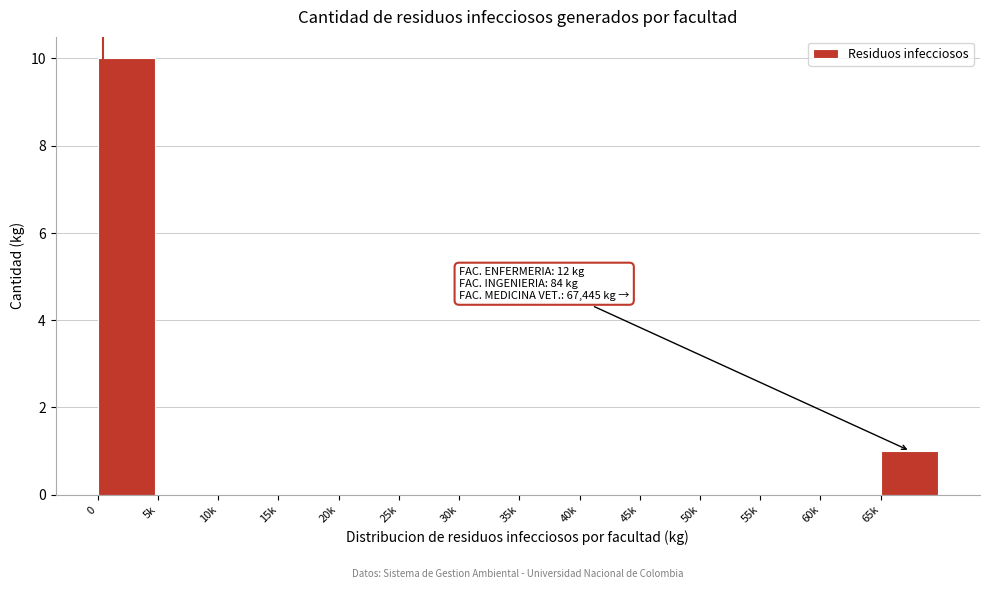

Reading right to left, what are all the values shown in this chart?

65k=1	60k=0	55k=0	50k=0	45k=0	40k=0	35k=0	30k=0	25k=0	20k=0	15k=0	10k=0	5k=0	0=10